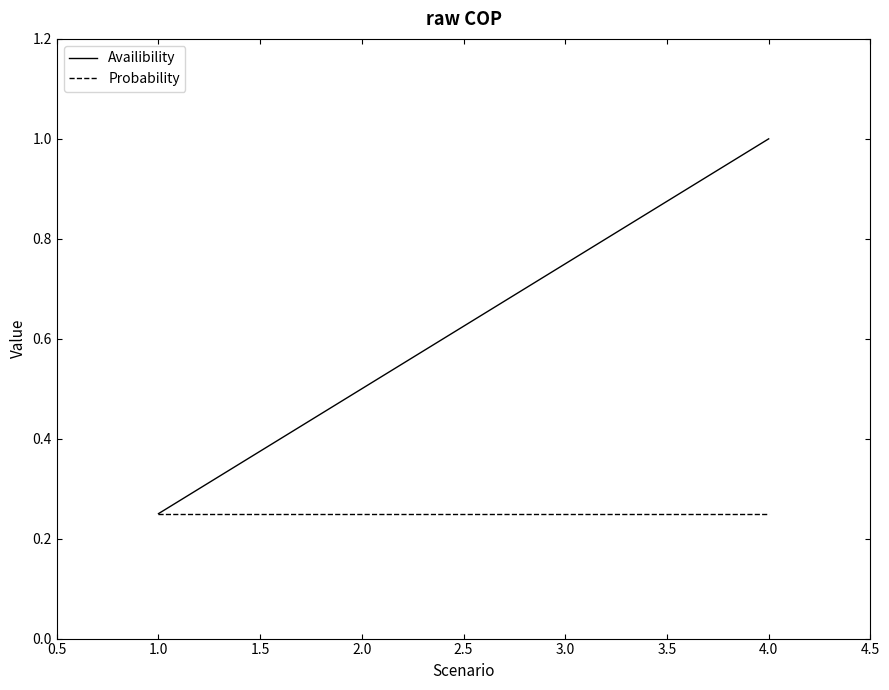

Which label corresponds to the largest value in the chart?

4.0